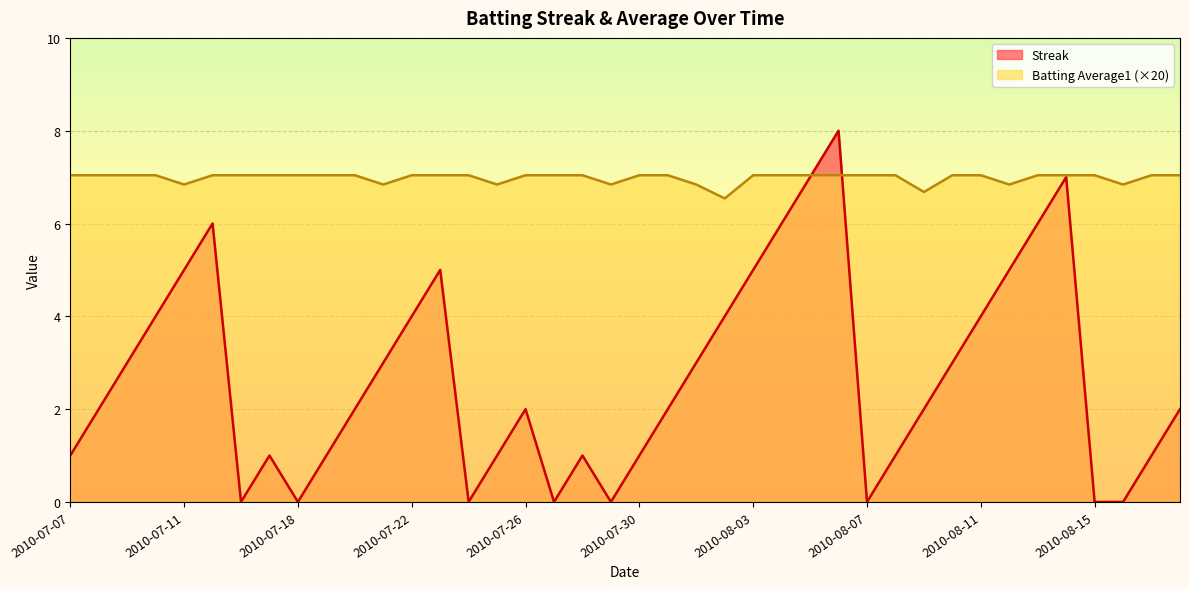

How many values in the Batting Average1 series exceed 7?

31